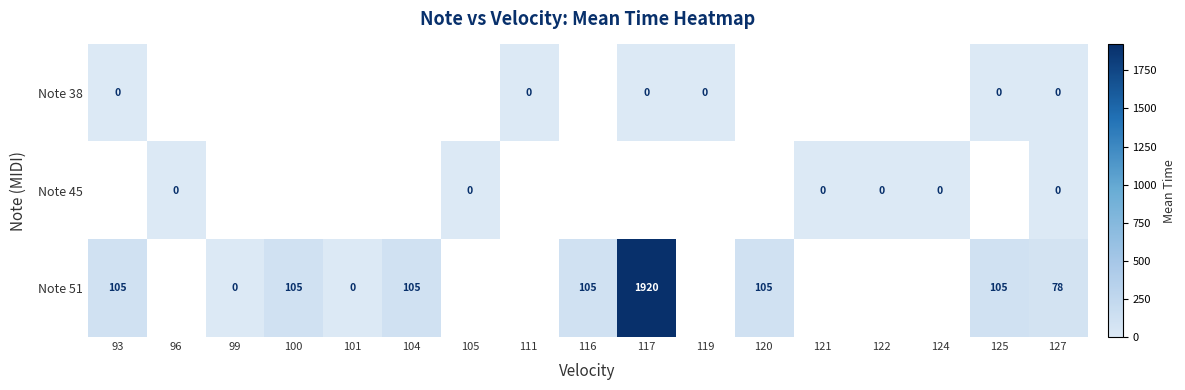

True or false: Note 51 has a value of 30 at 125.

False